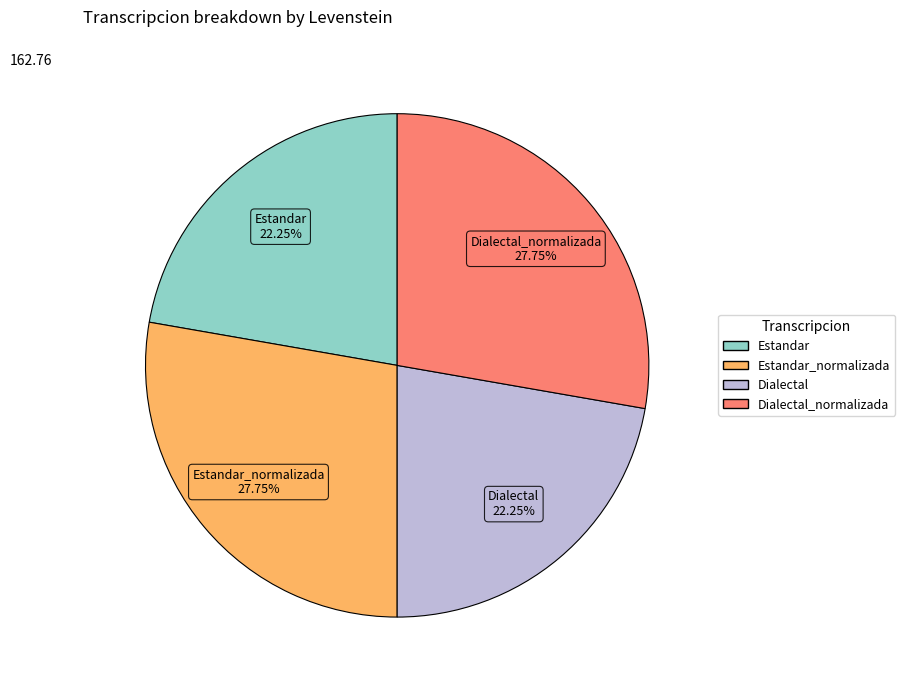

Is there any slice that represents more than half of the pie?

No